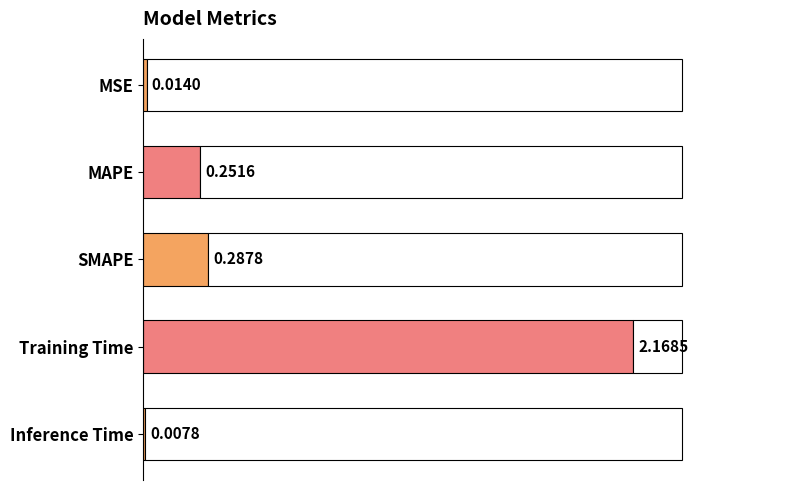

What position from the left is Training Time?

4